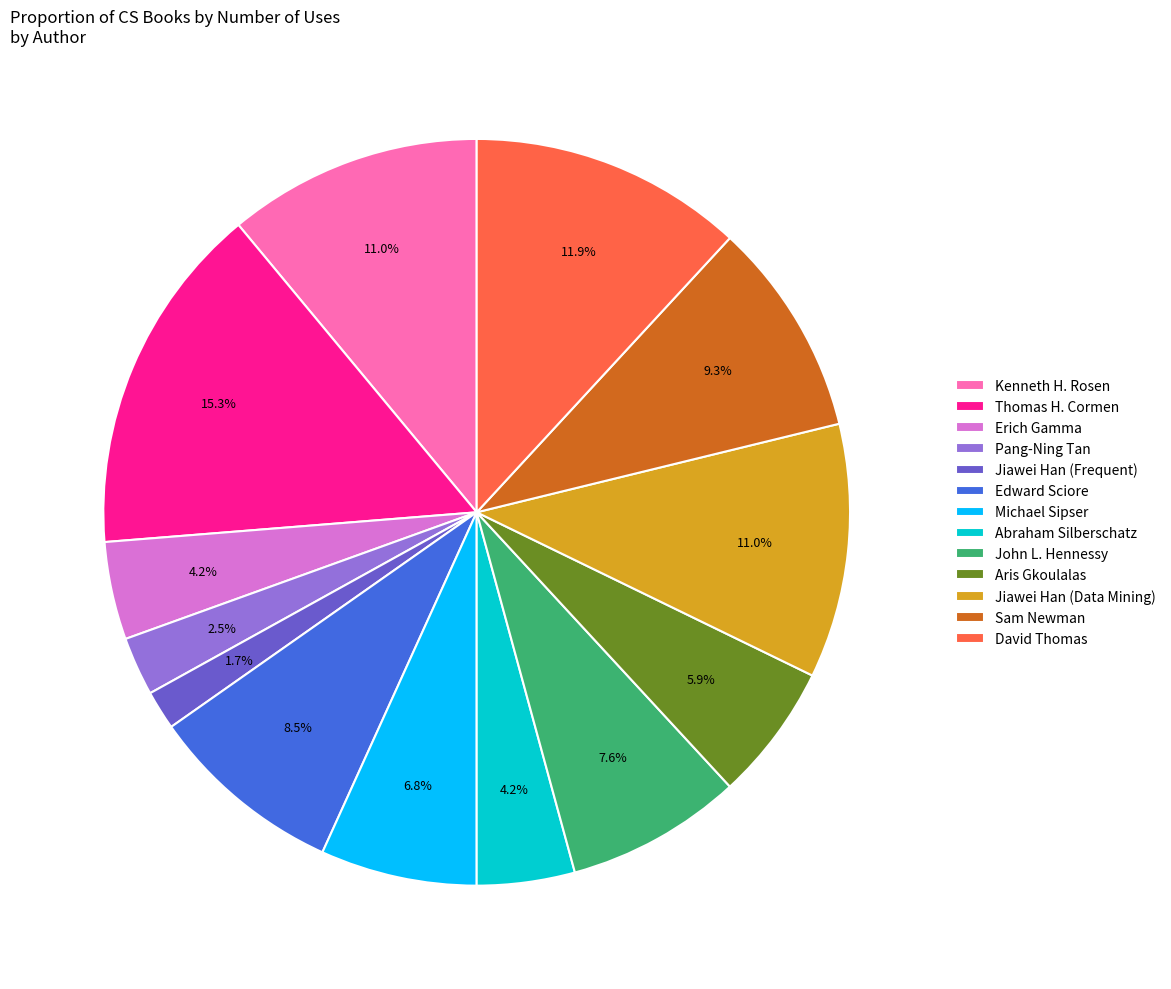

Which category has the smallest portion of the pie?

Jiawei Han (Frequent)